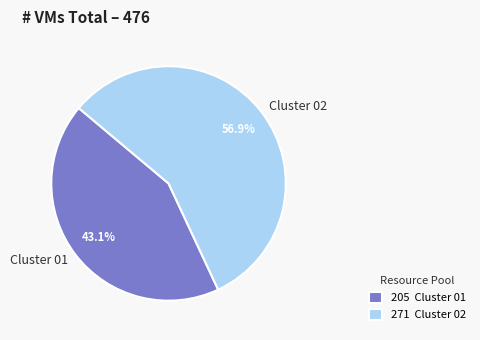

Is there a majority slice in this chart?

Yes